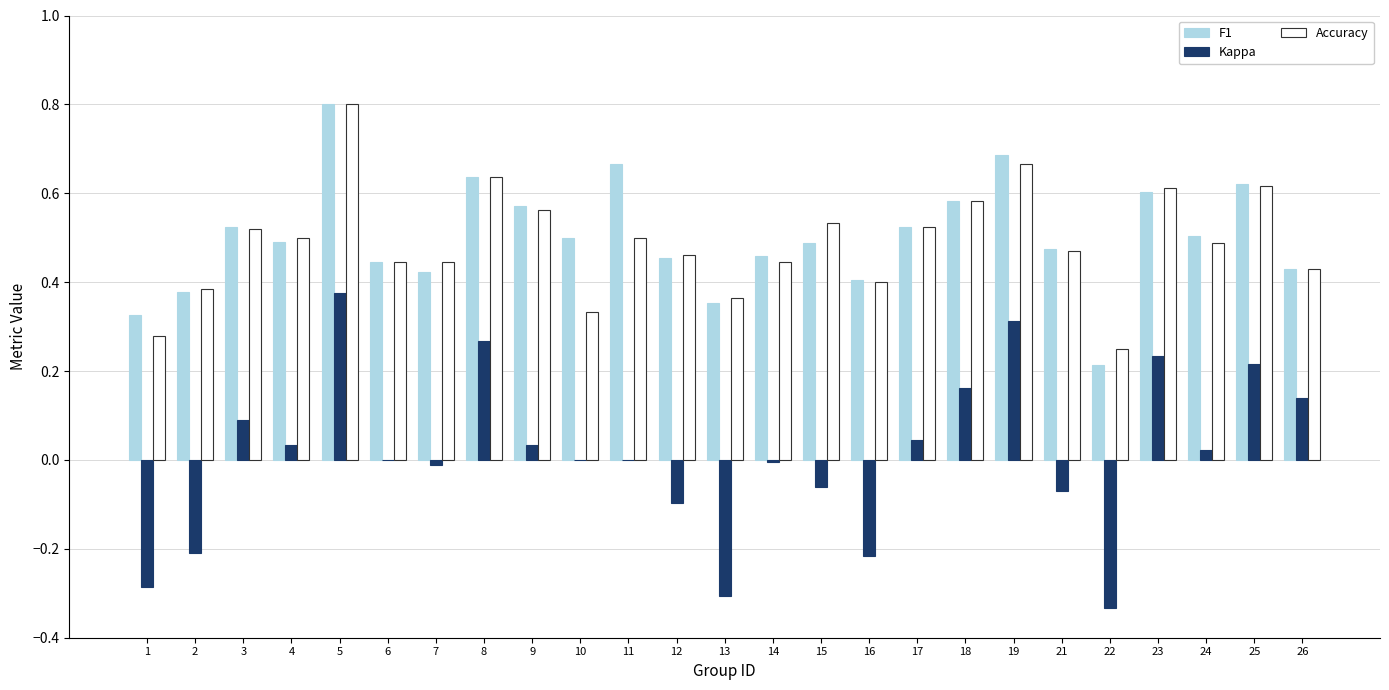

What is the sum of the F1 values at 13 and 16?

0.8